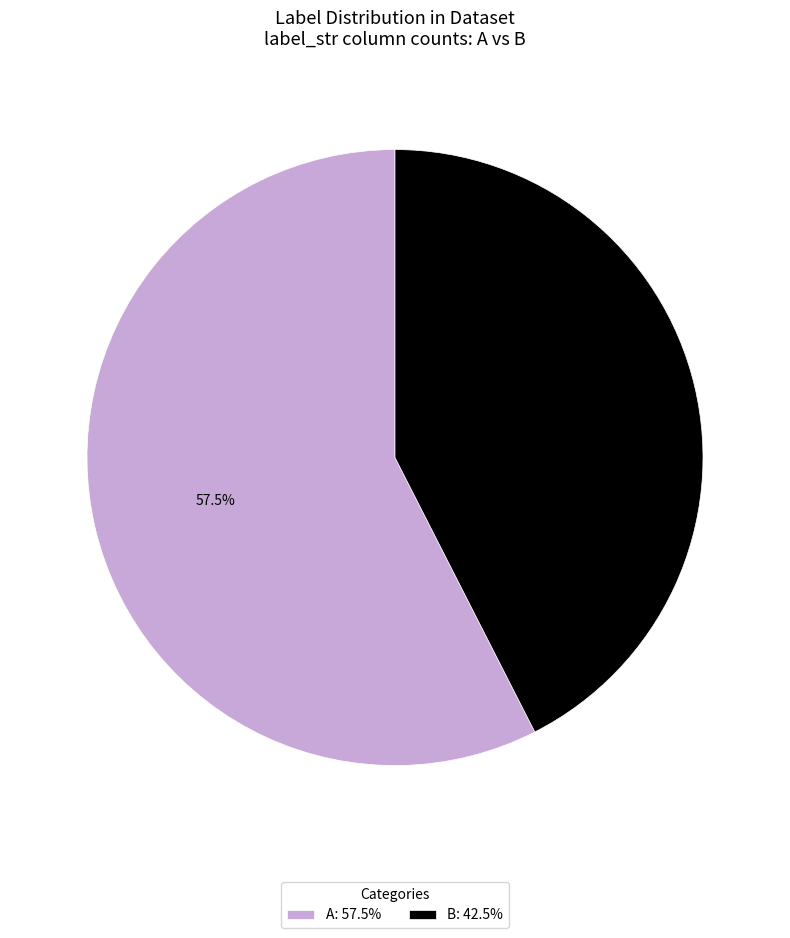

What is the total percentage of A and B?

100.0%